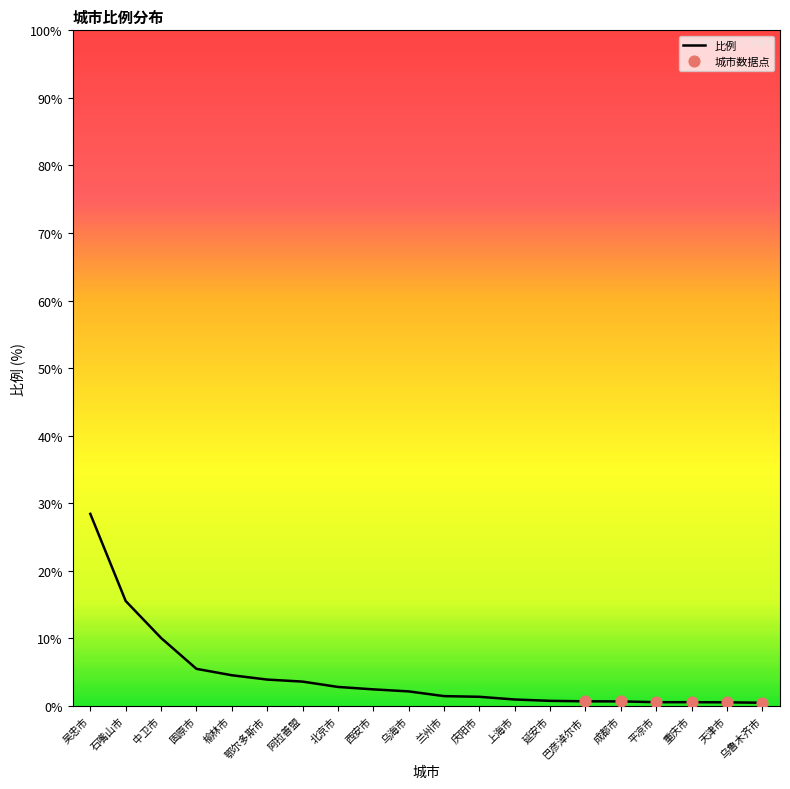

Which has a higher value, 巴彦淖尔市 or 鄂尔多斯市?

鄂尔多斯市